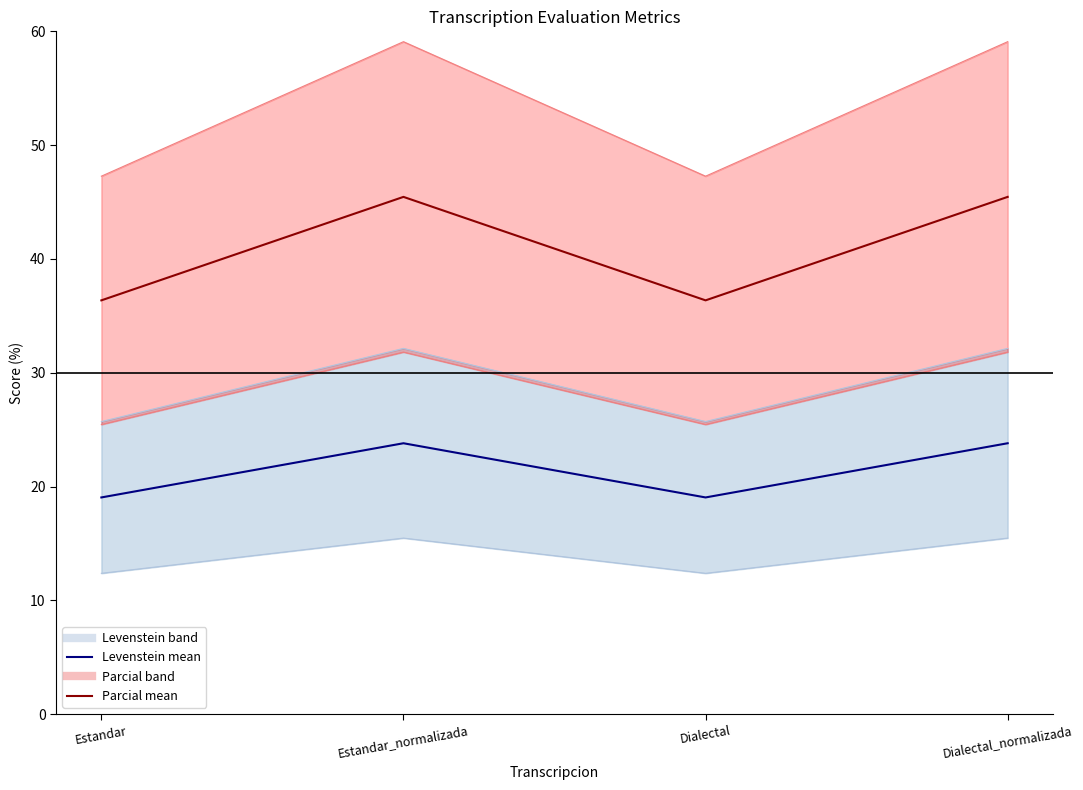

What is the difference between the Parcial mean values at Estandar and Dialectal_normalizada?

9.1